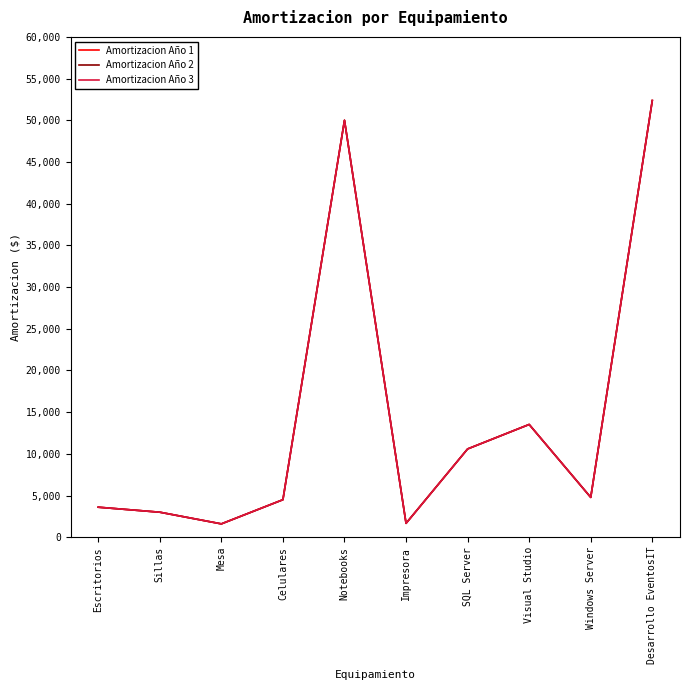

At which label does Amortizacion Año 2 reach its minimum?

Mesa